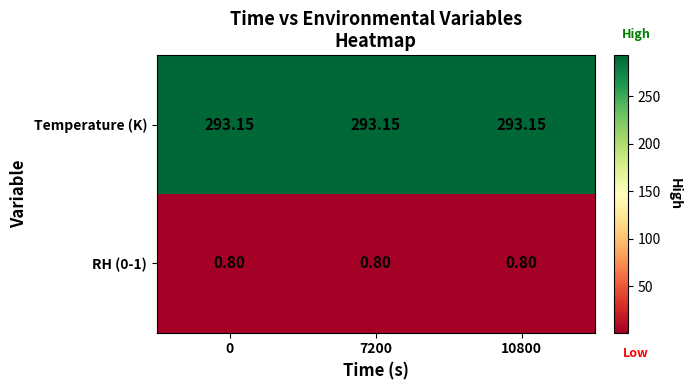

Which series has the largest total across all categories?

Temperature (K)